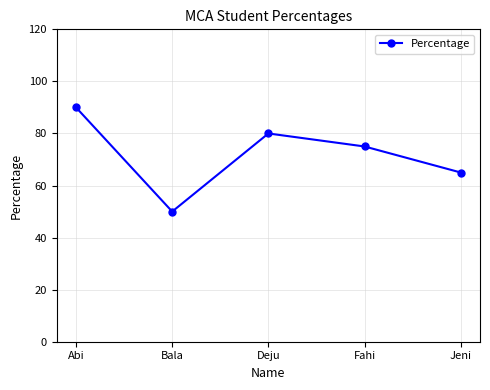

Rank the categories by value from lowest to highest.

Bala, Jeni, Fahi, Deju, Abi